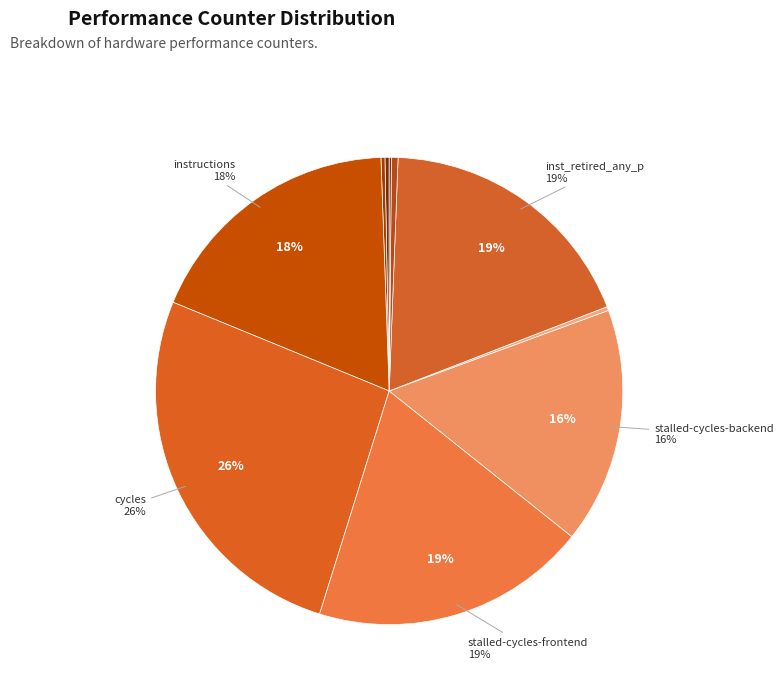

Count the number of slices in the pie.

10